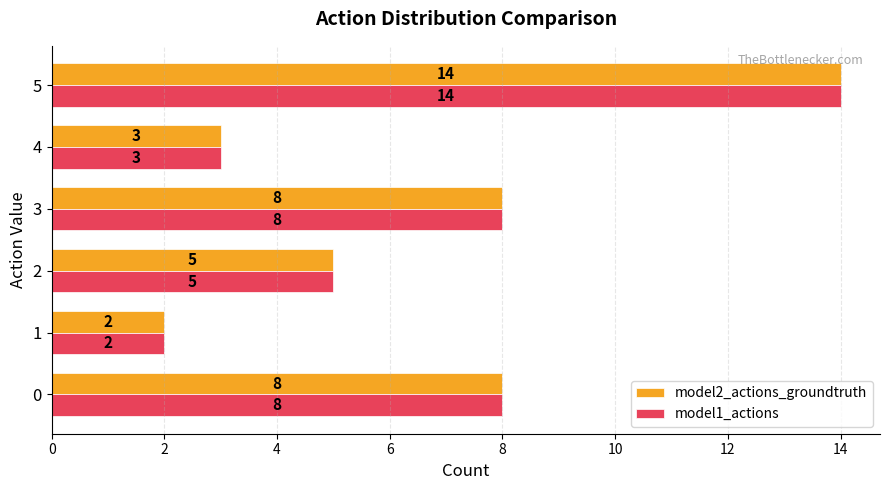

At which category is the sum across all series the highest?

5